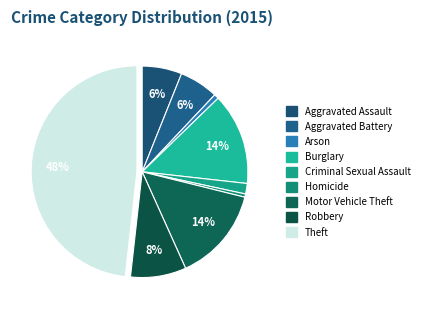

How many slices are in this pie chart?

9